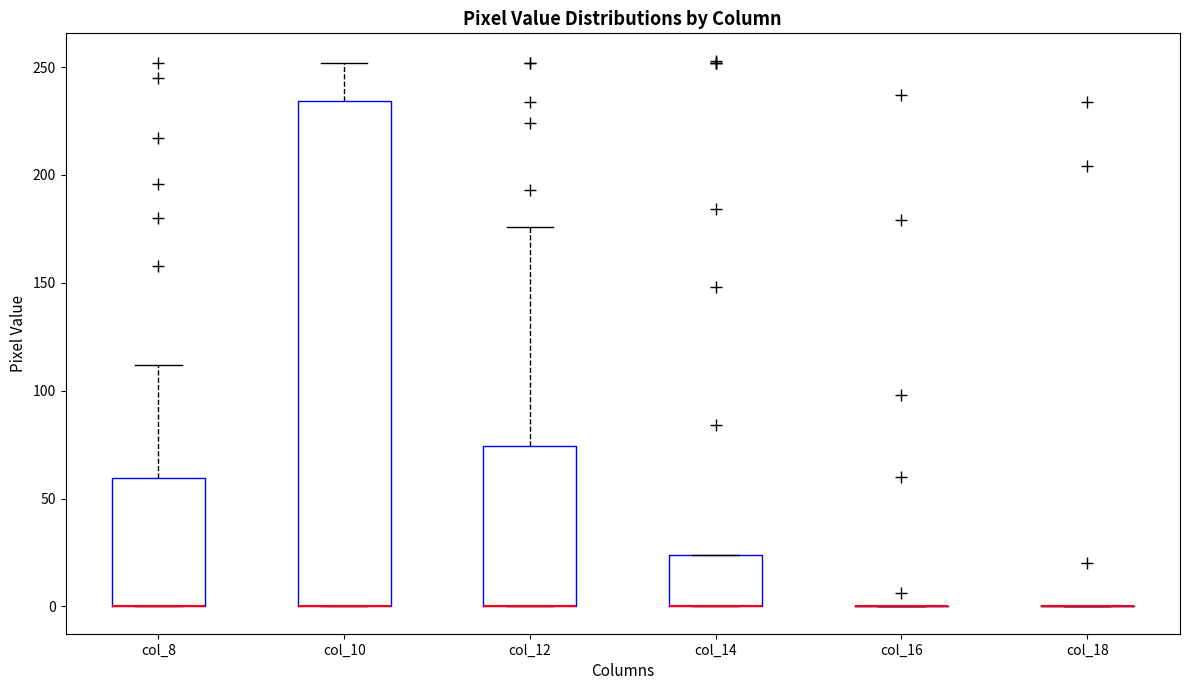

Reading left to right, read every box against the y-axis: the position of its median line, the range the box covers, and the ends of its whiskers. The values are not printed on the chart, so give them approximately, as read against the axis.

col_8: median 0 (drawn on the box's lower edge), box 0 to 60, whiskers 0 to 110
col_10: median 0 (drawn on the box's lower edge), box 0 to 235, whiskers 0 to 250
col_12: median 0 (drawn on the box's lower edge), box 0 to 75, whiskers 0 to 175
col_14: median 0 (drawn on the box's lower edge), box 0 to 25, whiskers 0 to 25
col_16: box collapsed to a line at 0, whiskers 0 to 0
col_18: box collapsed to a line at 0, whiskers 0 to 0